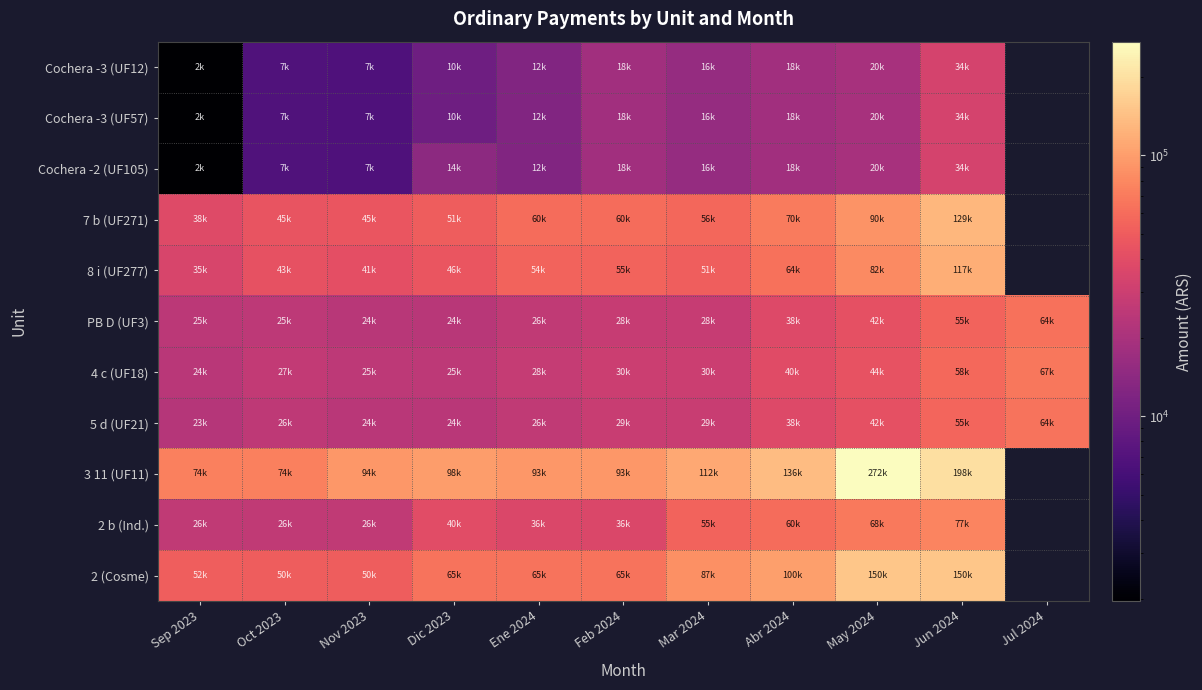

What is the total value across all series at Dic 2023?

406953.9